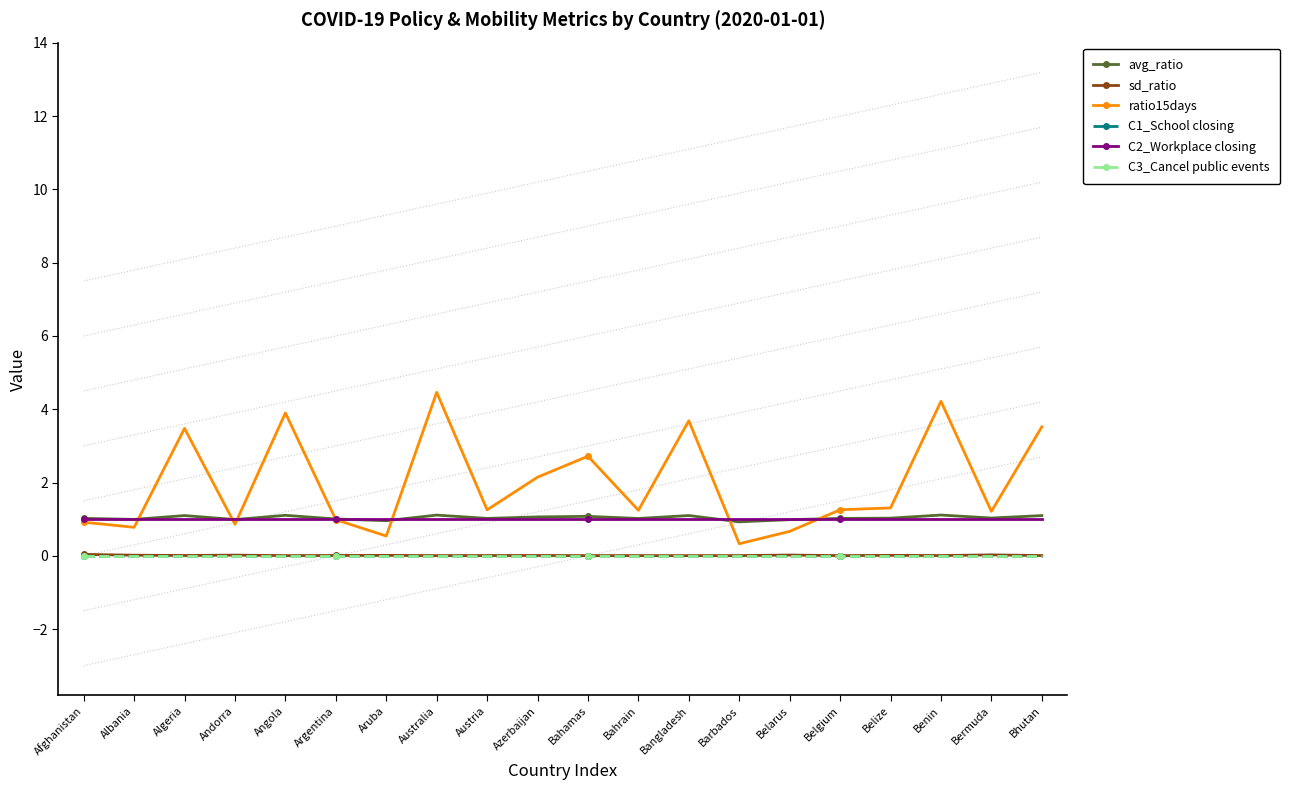

What is the label of the 6th point from the left?

Argentina